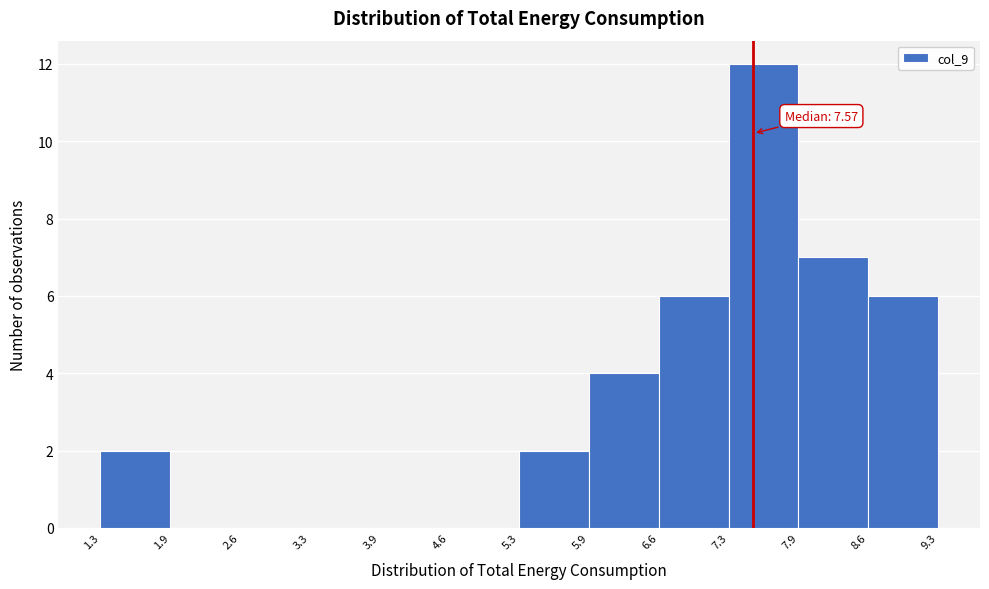

Over which range of the x-axis is the bar tallest?

7.3 to 7.9